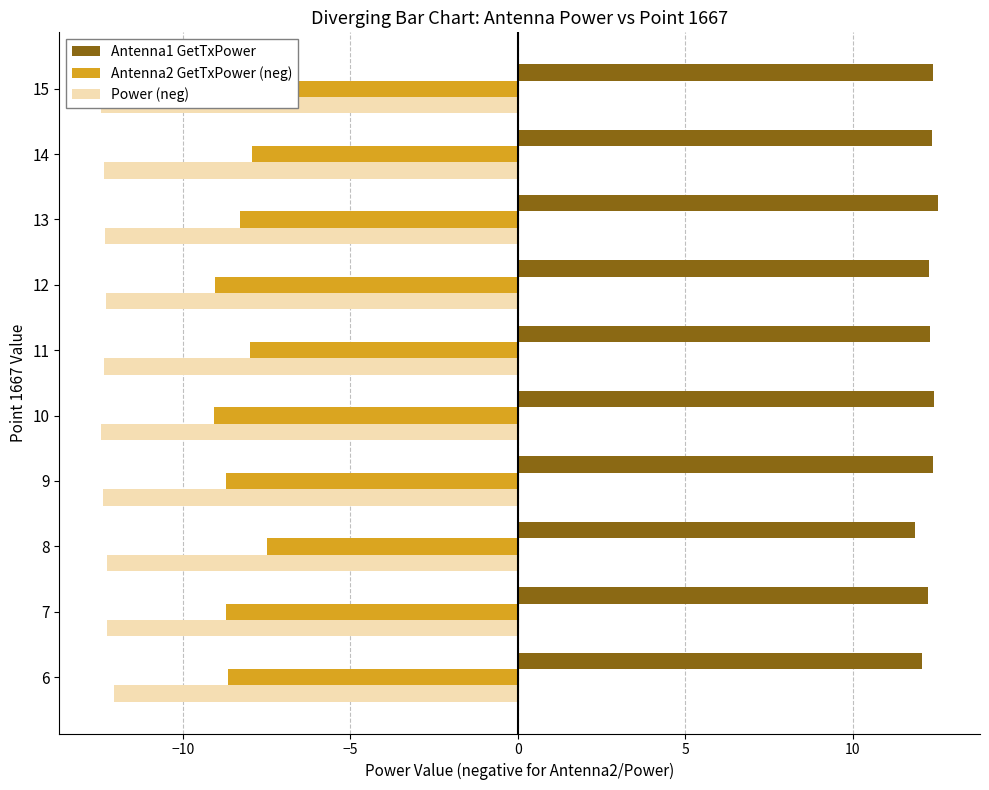

Read the Antenna2 GetTxPower (neg) value at 8.

-7.5